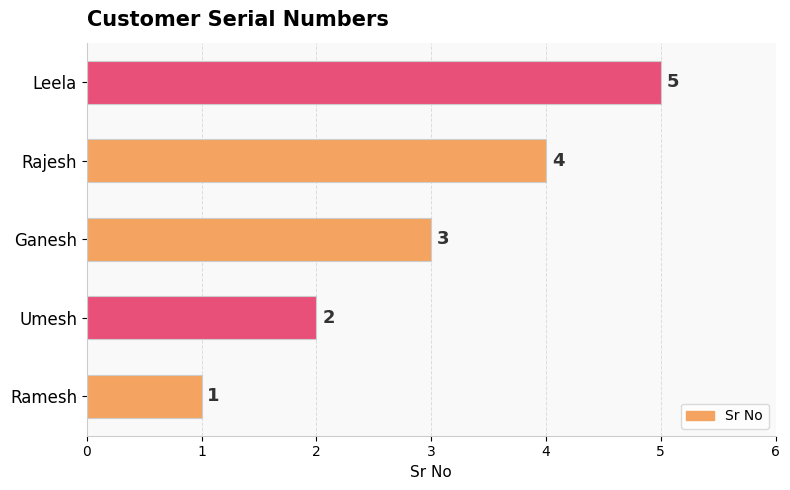

Approximately how many times larger is the value at Umesh compared to Leela?

0.4